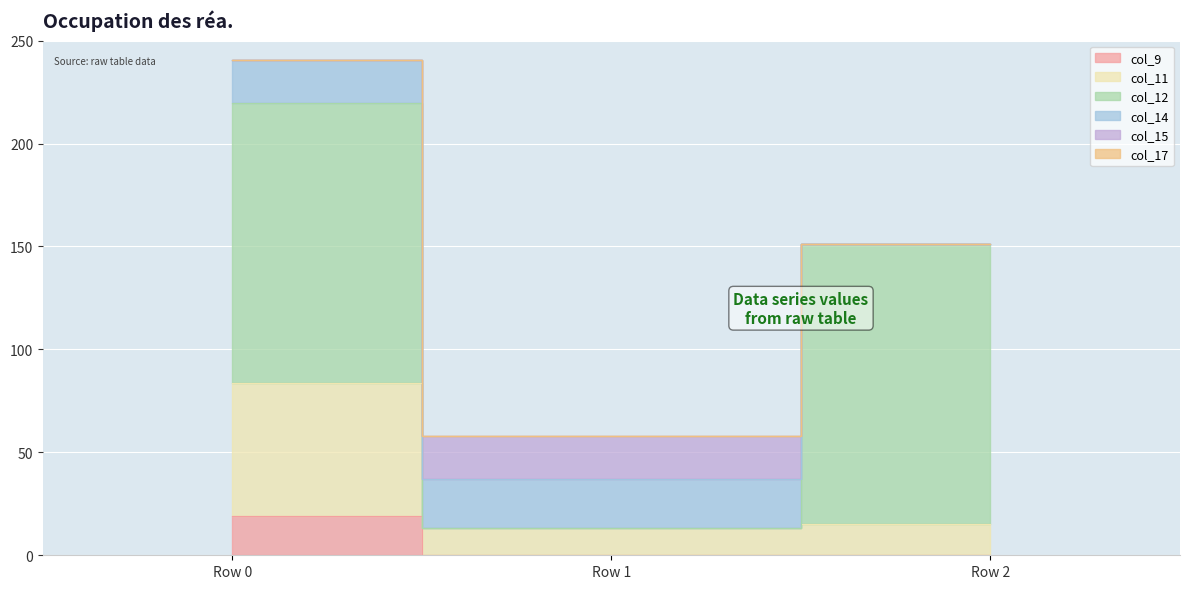

Reading left to right, list all the values displayed in this chart.

col_9: 19.0	0.0	0.0
col_11: 64.9	13.4	15.4
col_12: 136.0	0.0	136.0
col_14: 20.6	23.6	0.0
col_15: 0.0	21.0	0.0
col_17: 0.0	0.0	0.0